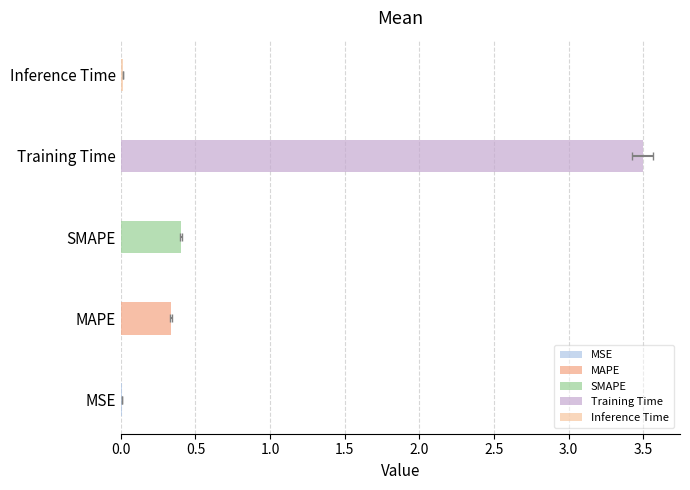

What is the change in value from MSE to Training Time?

+3.5